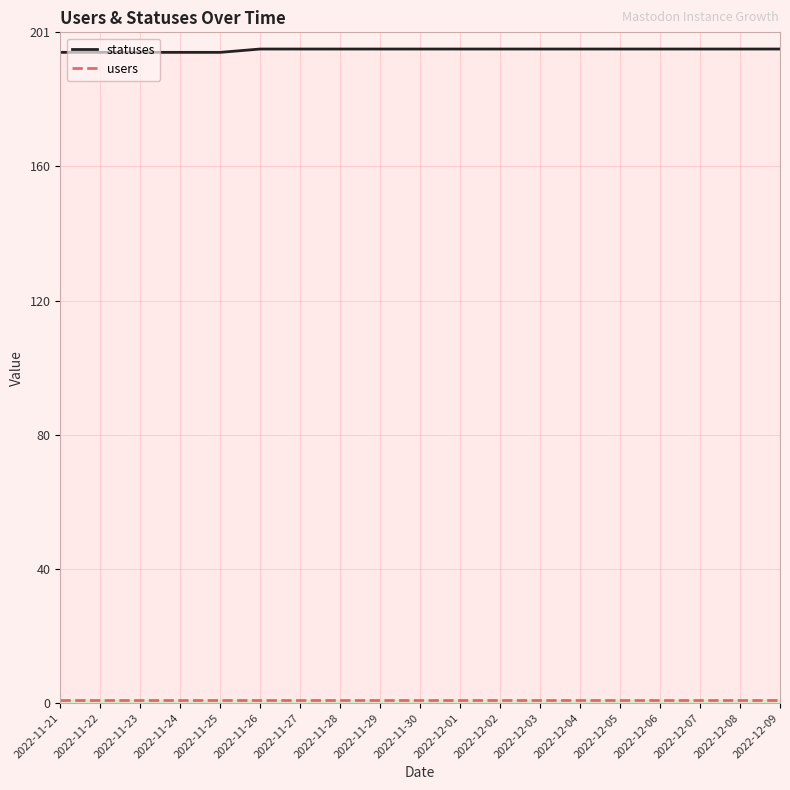

True or false: users has a value of 1 at 2022-12-03.

False